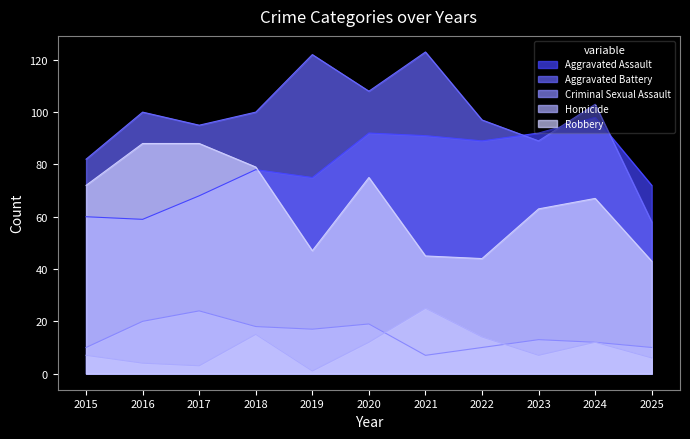

Which category has the lowest value across all series?

2019